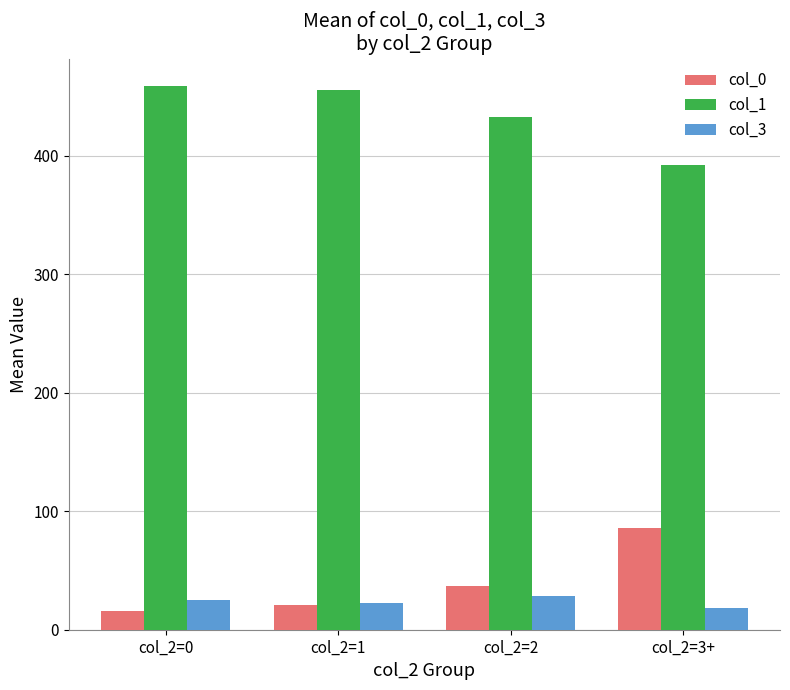

Does the chart contain stacked bars?

No